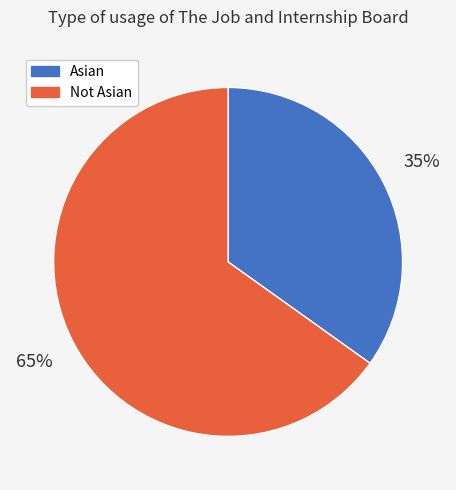

Combined, do Asian and Not Asian account for over 50%?

Yes